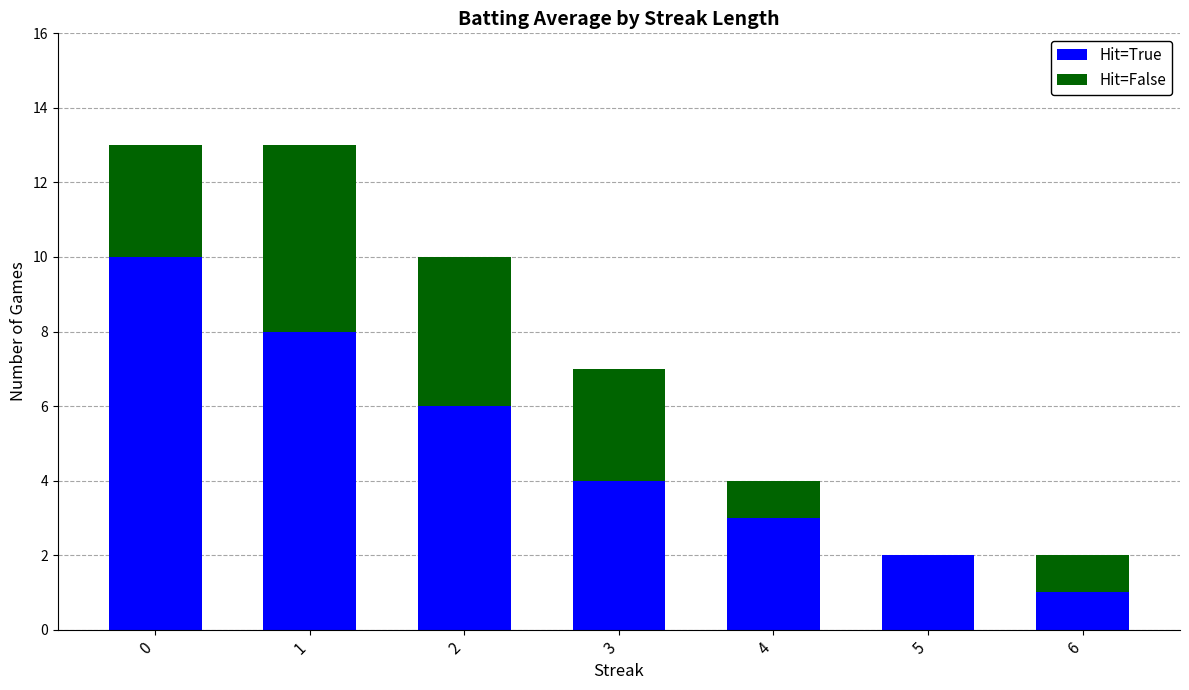

How many distinct data groups are displayed?

2